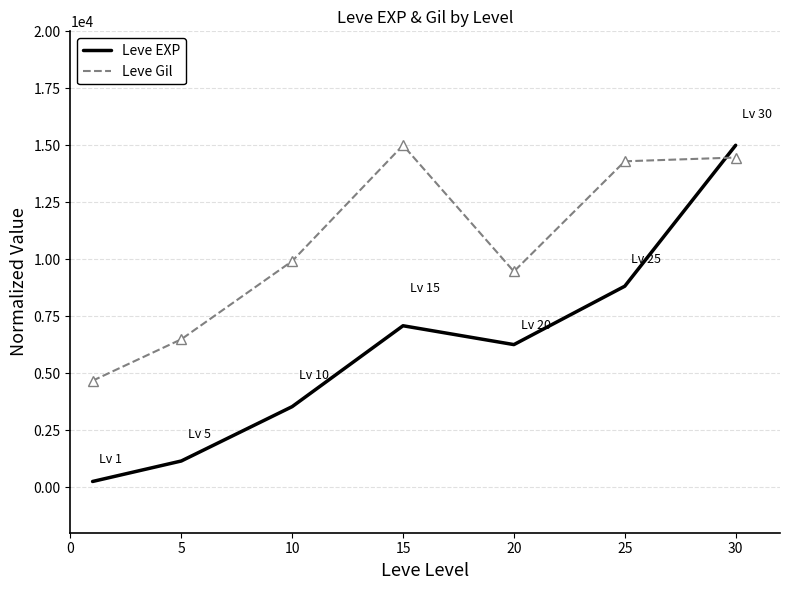

True or false: Leve EXP has more than 1 points higher than both neighbors.

False